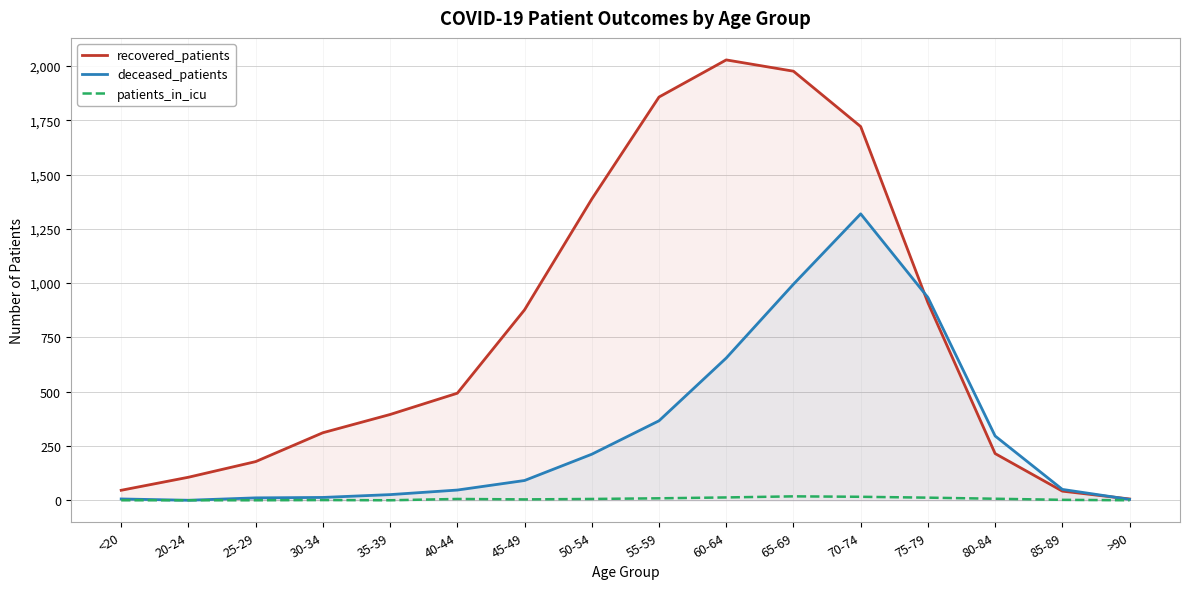

At which category is the sum across all series the highest?

70-74